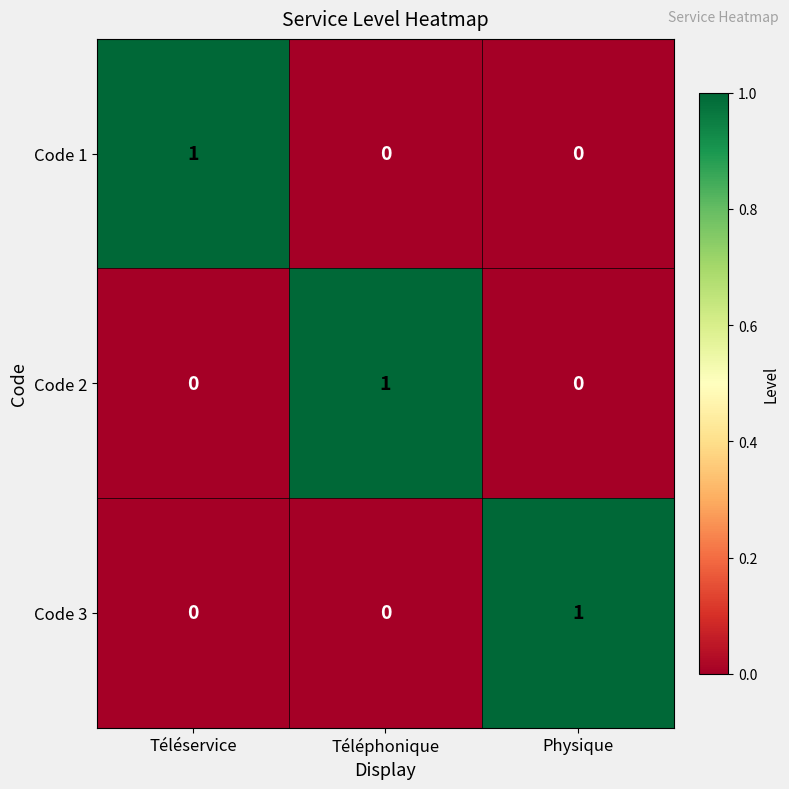

At how many categories does at least one series exceed 0?

3